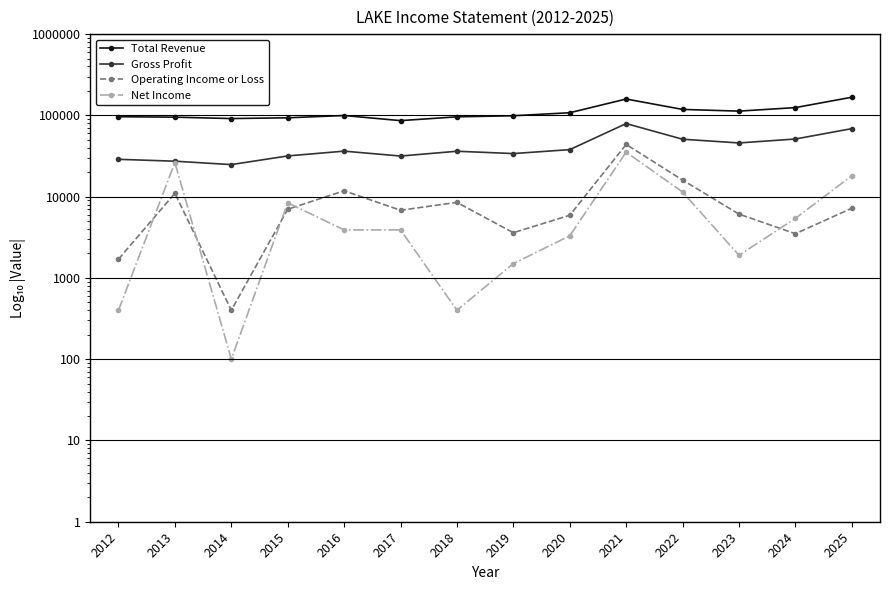

What is the total value across all series at 2013?

159700